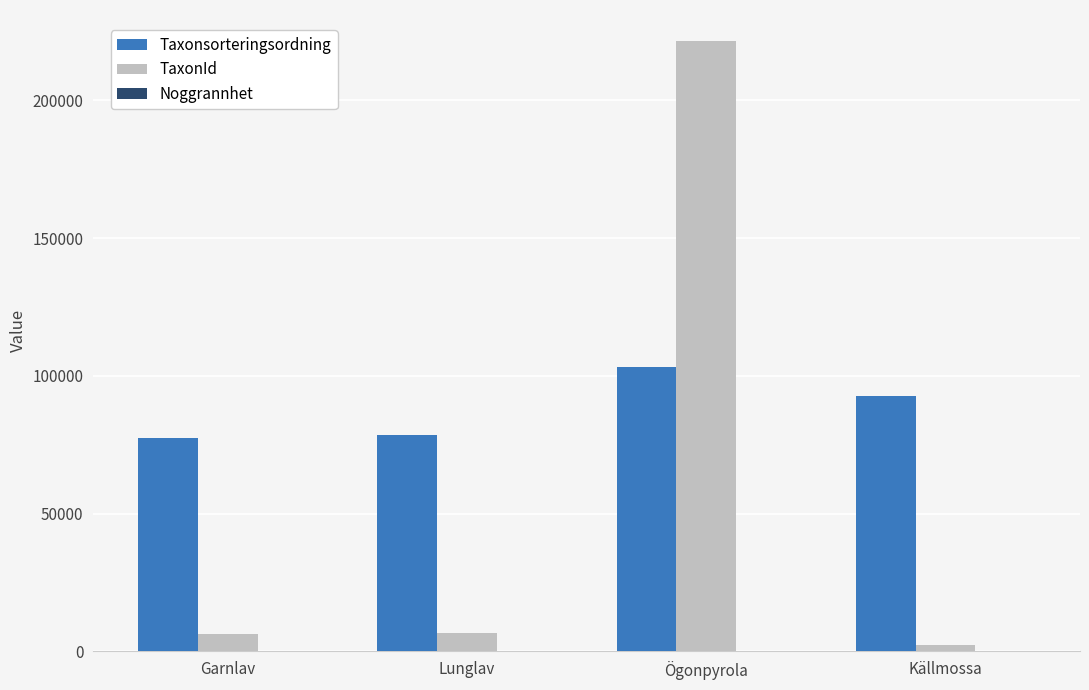

What is the maximum value shown in the chart?

221725